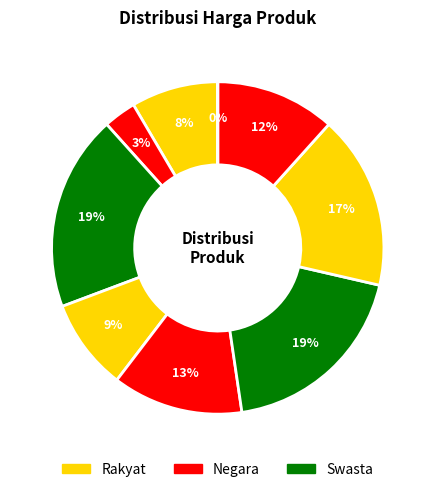

How many segments does this pie chart have?

9